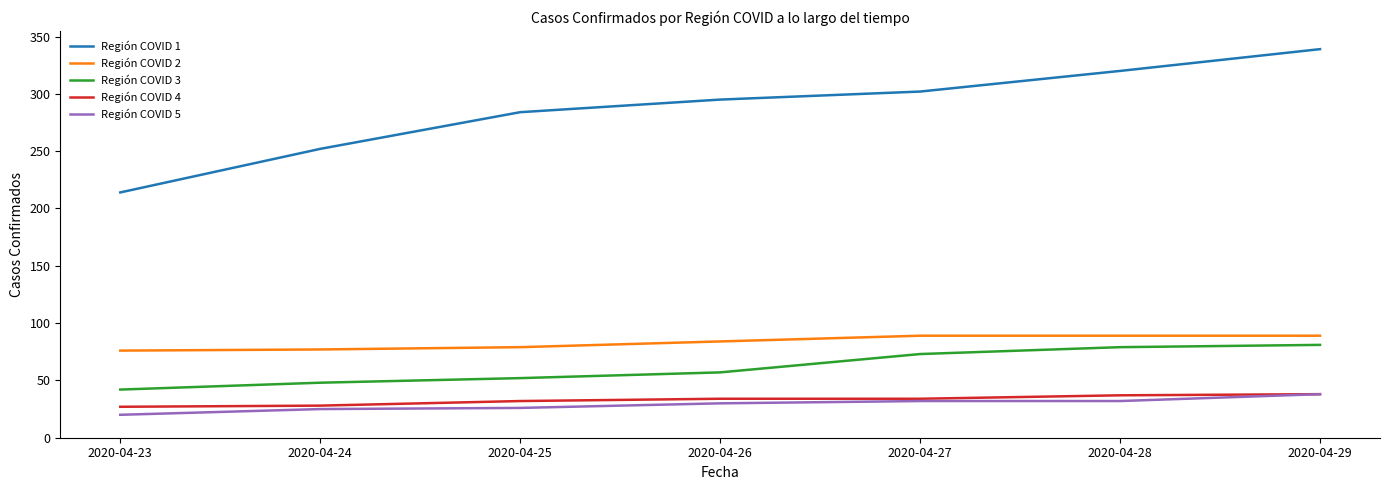

True or false: Región COVID 2 and Región COVID 5 intersect in this chart.

False